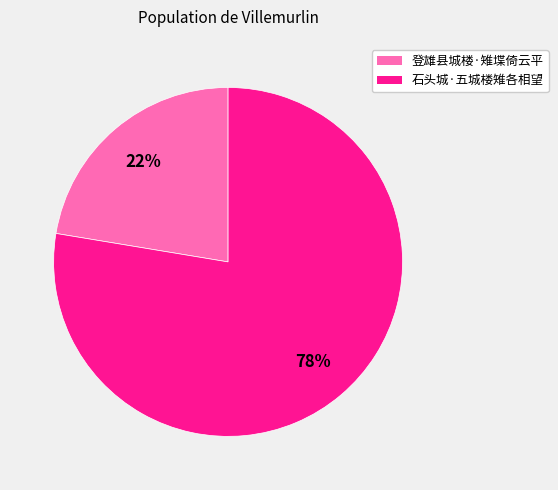

Rank the categories by value from lowest to highest.

登雄县城楼·雉堞倚云平, 石头城·五城楼雉各相望